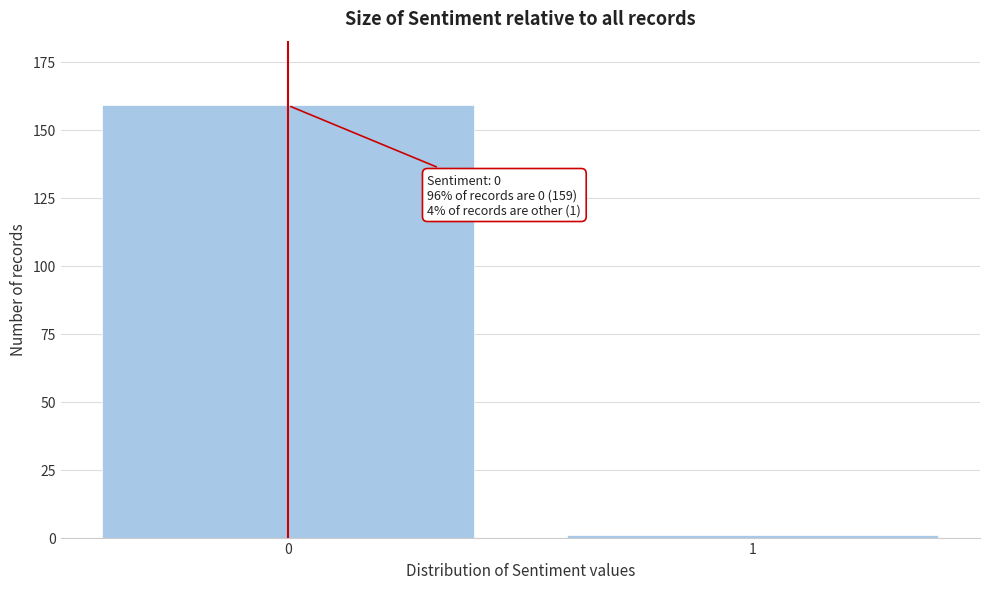

Reading left to right, transcribe all the data shown in this chart.

0=159	1=1